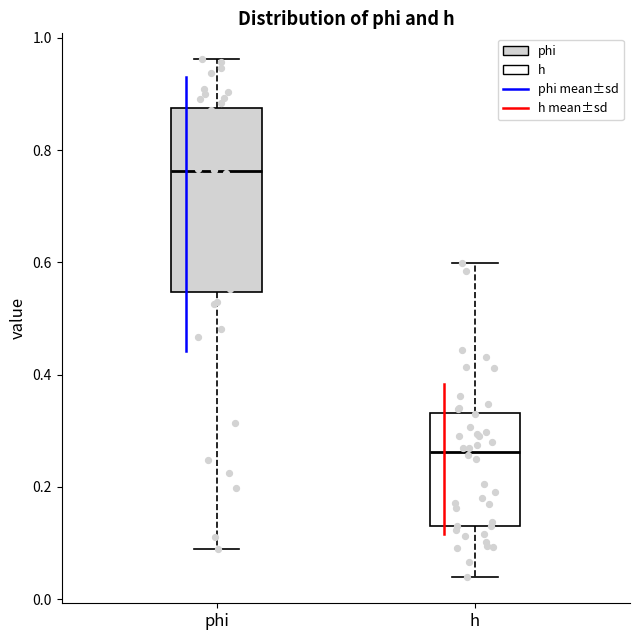

Which box has the highest median line?

phi